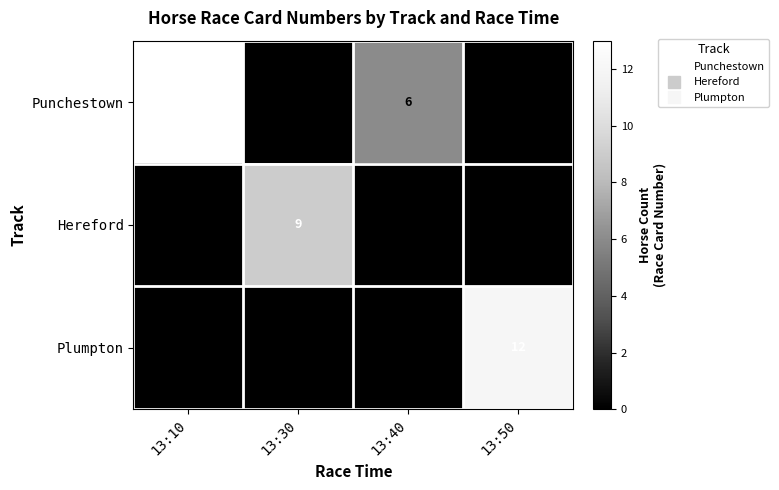

At which category is the sum across all series the highest?

13:10